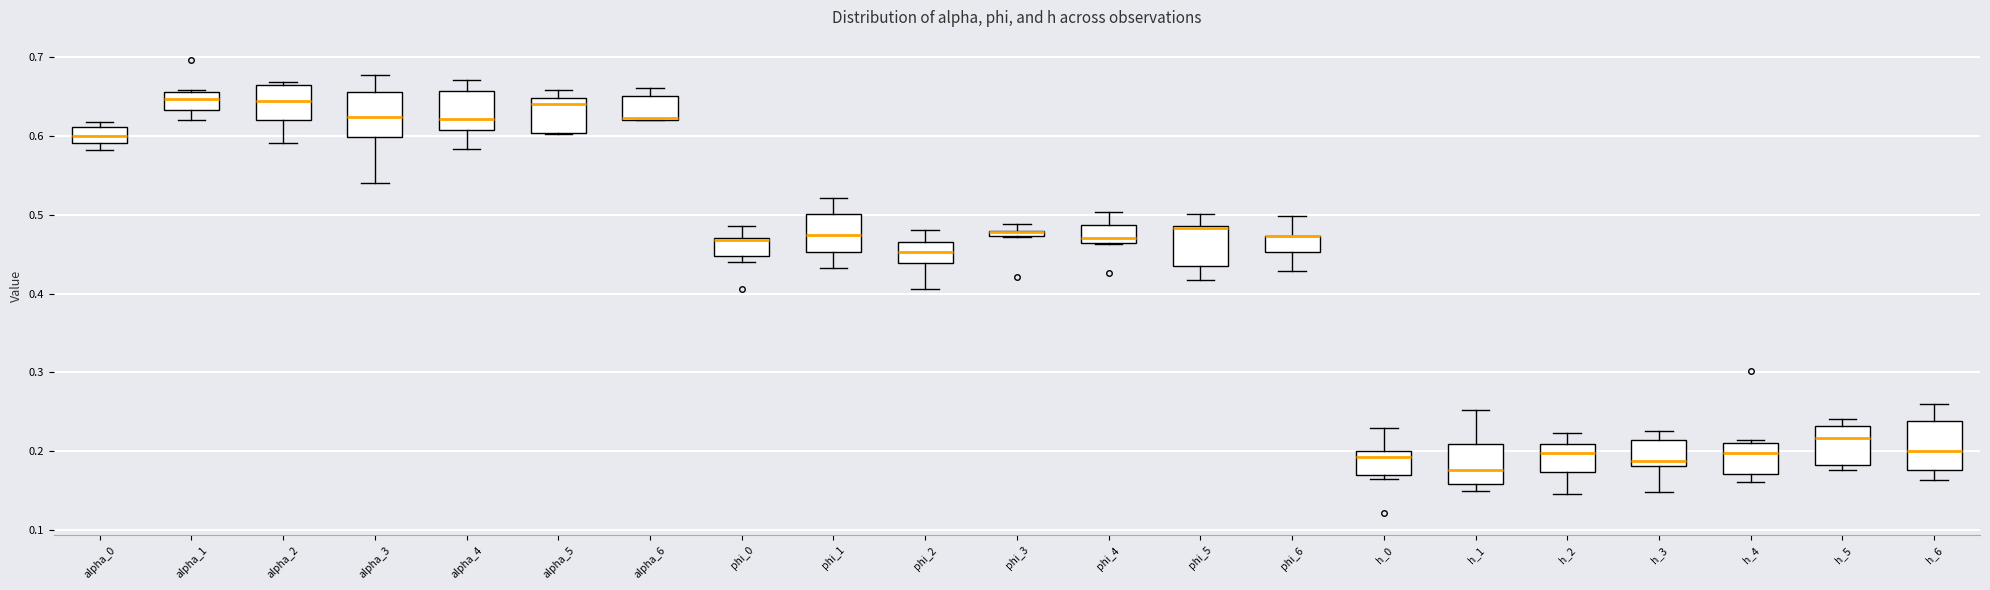

Where does the lower whisker of the box for h_6 end on the y-axis? The values are not printed on the chart, so give them approximately, as read against the axis.

0.16